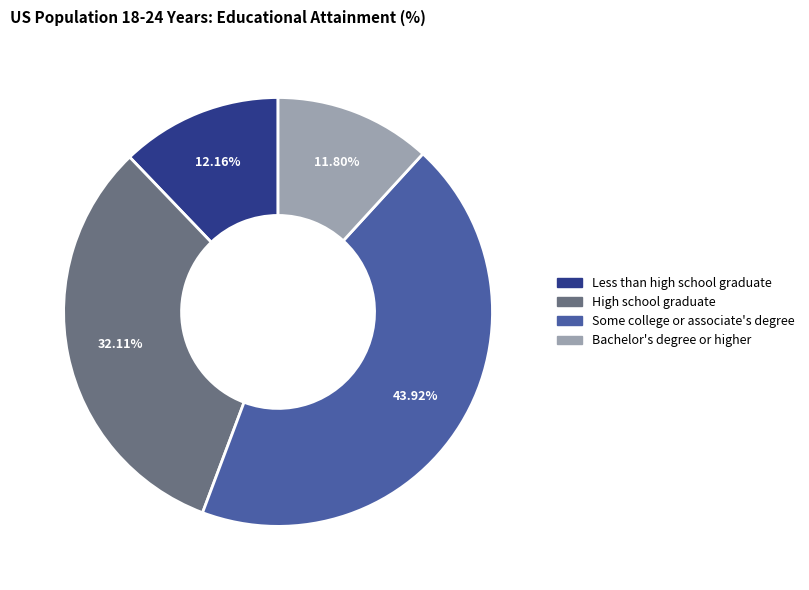

Count the number of slices in the pie.

4